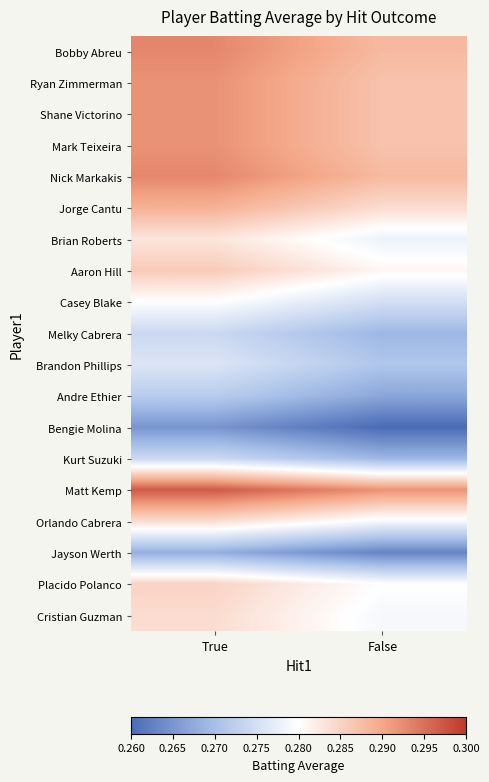

Which has a higher value, True or False?

True